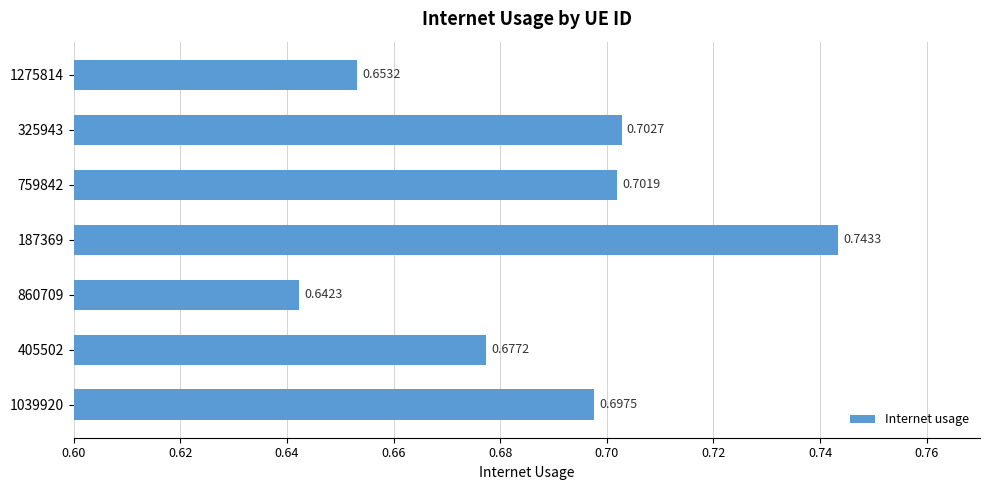

What is the sum of the values at 1039920 and 187369?

1.4